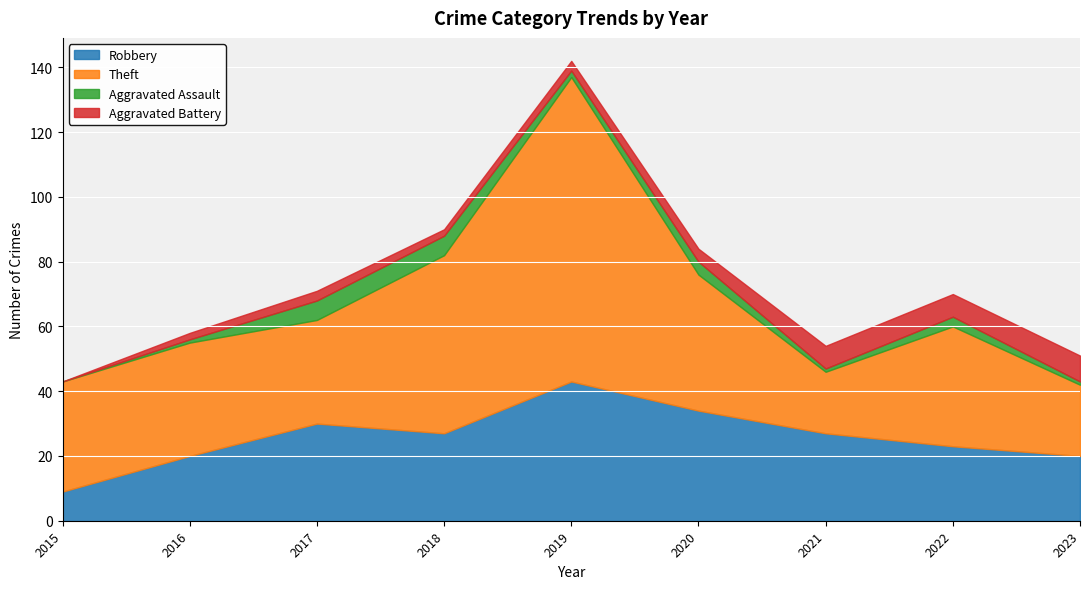

Which category has the highest value in the Theft series?

2019